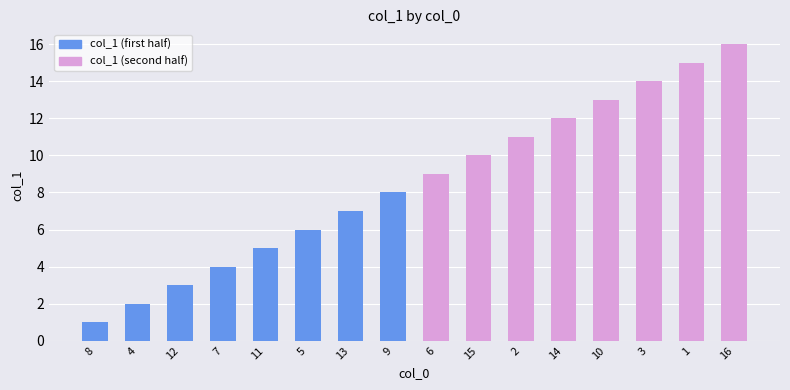

Rank the categories by value from lowest to highest.

8, 4, 12, 7, 11, 5, 13, 9, 6, 15, 2, 14, 10, 3, 1, 16